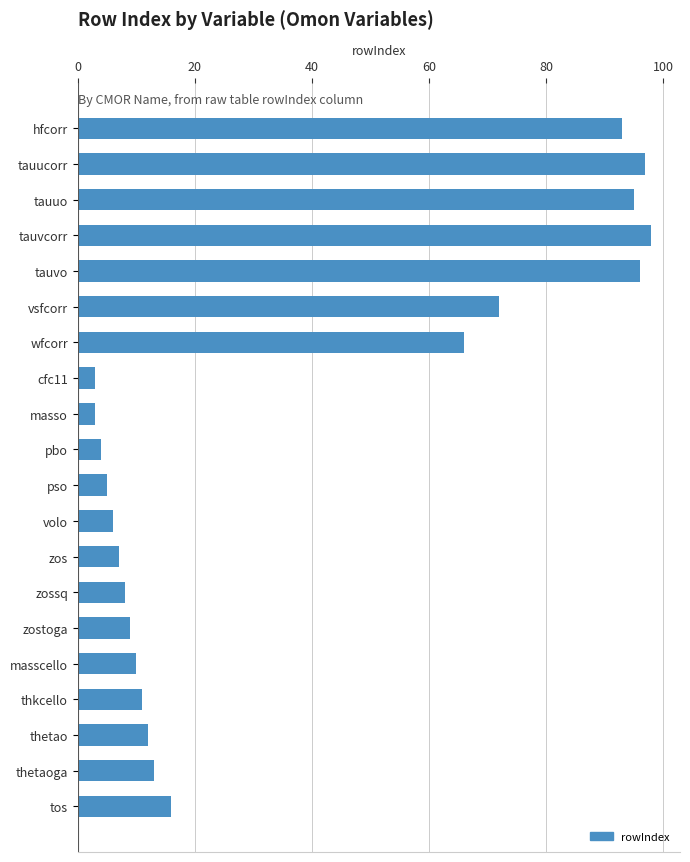

At which label is the value closest to 50?

wfcorr